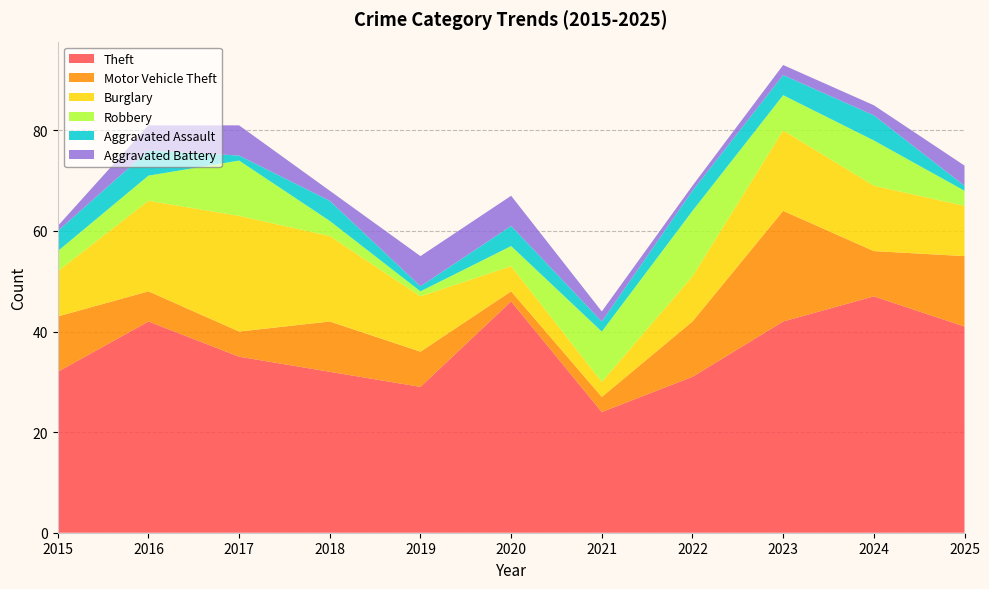

Reading left to right, list all the values displayed in this chart.

Theft: 2015=32	2016=42	2017=35	2018=32	2019=29	2020=46	2021=24	2022=31	2023=42	2024=47	2025=41
Motor Vehicle Theft: 2015=11	2016=6	2017=5	2018=10	2019=7	2020=2	2021=3	2022=11	2023=22	2024=9	2025=14
Burglary: 2015=9	2016=18	2017=23	2018=17	2019=11	2020=5	2021=3	2022=9	2023=16	2024=13	2025=10
Robbery: 2015=4	2016=5	2017=11	2018=3	2019=1	2020=4	2021=10	2022=13	2023=7	2024=9	2025=3
Aggravated Assault: 2015=4	2016=5	2017=1	2018=4	2019=1	2020=4	2021=2	2022=4	2023=4	2024=5	2025=1
Aggravated Battery: 2015=1	2016=5	2017=6	2018=2	2019=6	2020=6	2021=2	2022=1	2023=2	2024=2	2025=4